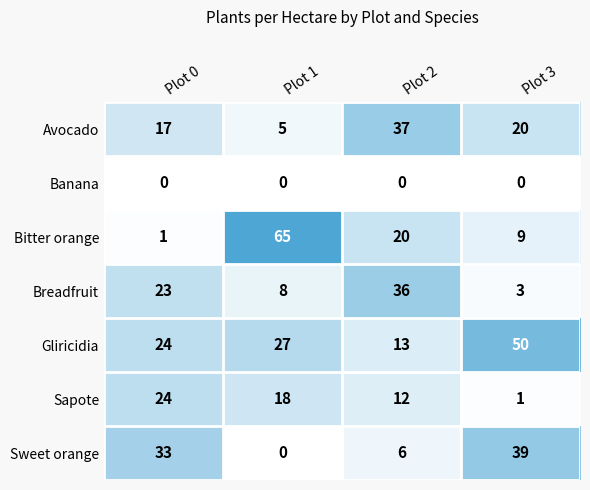

What is the difference between the highest and lowest values at Plot 2?

37